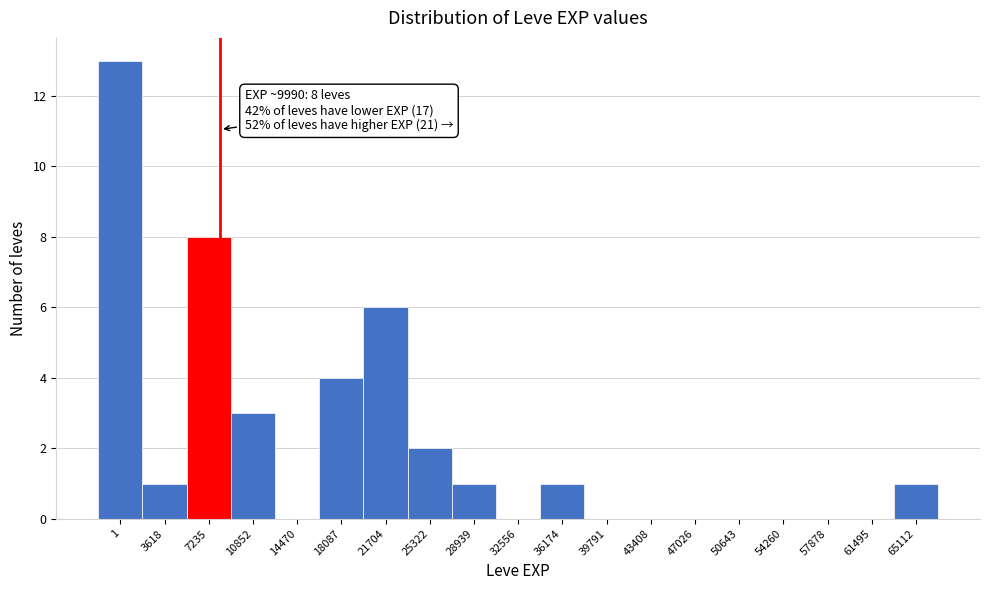

Reading left to right, what are all the values shown in this chart?

1=13	3618=1	7235=8	10852=3	14470=0	18087=4	21704=6	25322=2	28939=1	32556=0	36174=1	39791=0	43408=0	47026=0	50643=0	54260=0	57878=0	61495=0	65112=1